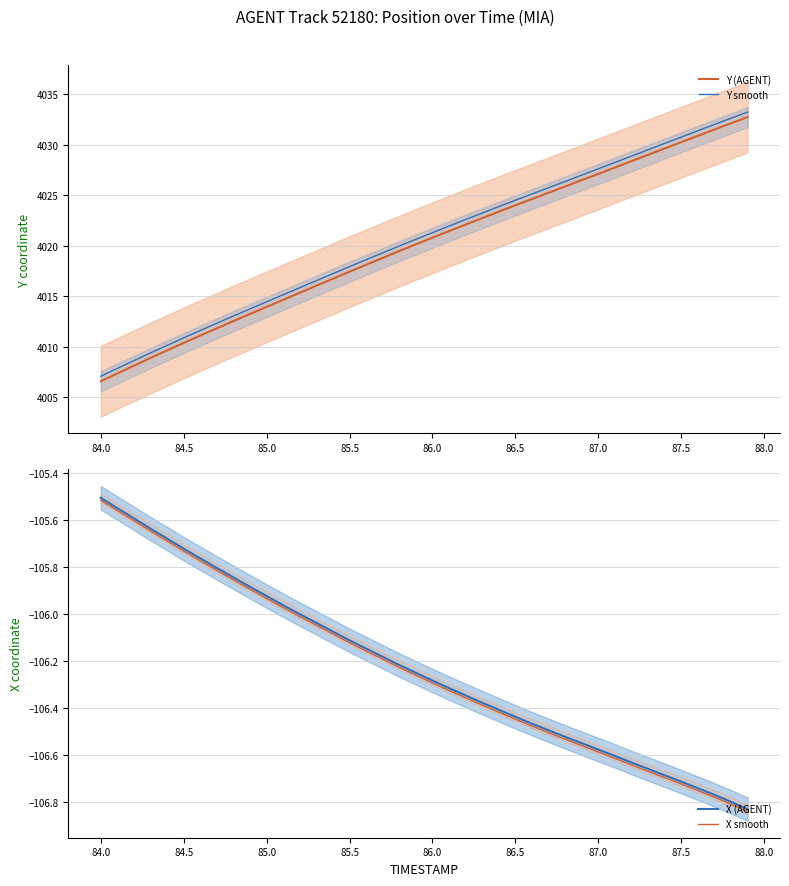

Which series has the largest range (max minus min)?

Y (AGENT)